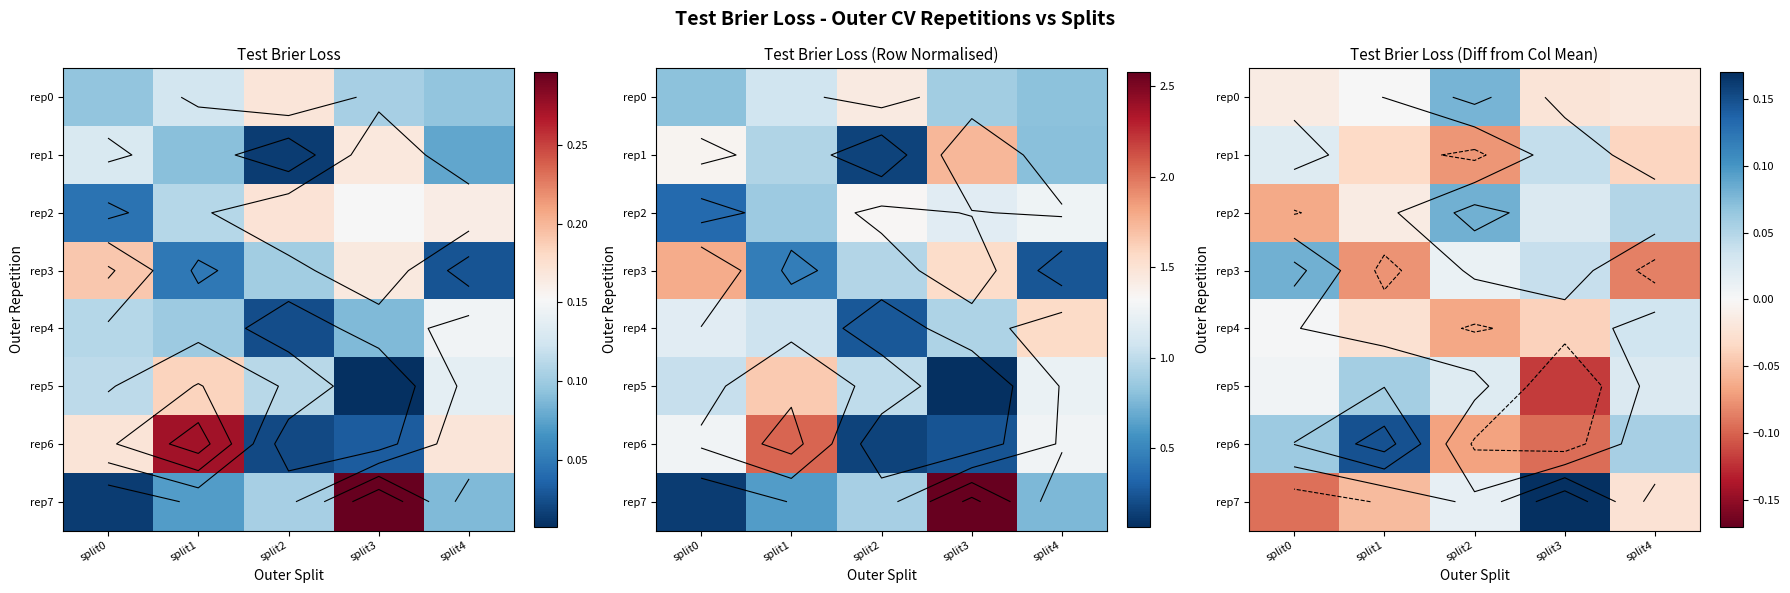

At how many categories does at least one series exceed 0?

5